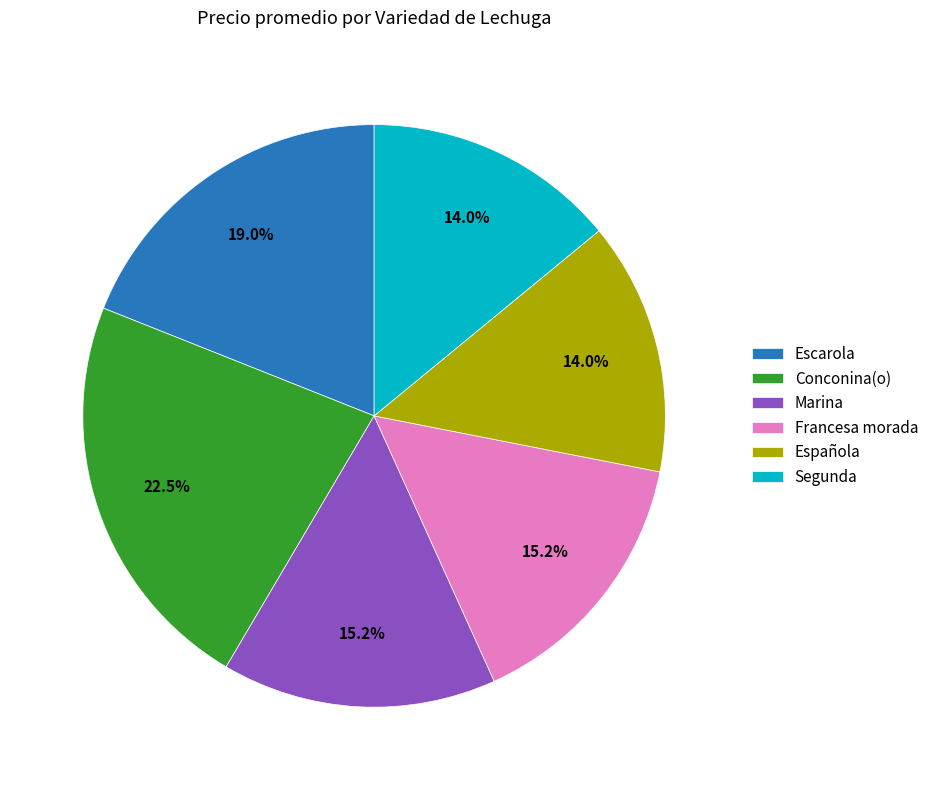

What is the ratio of the value at Marina to the value at Francesa morada?

1.0